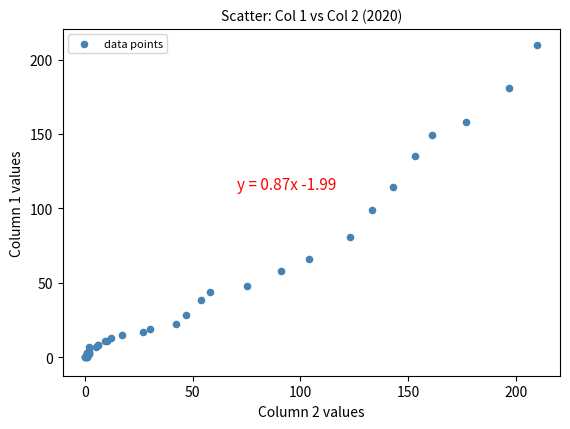

What Y value in the scatter plot is closest to 105?

99